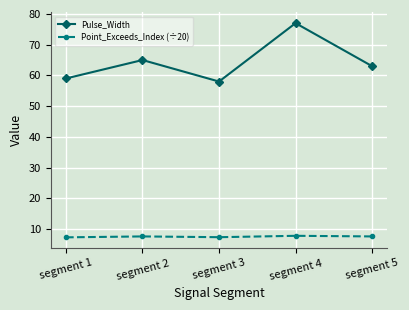

Is the value of Pulse_Width at segment 2 greater than the value of Point_Exceeds_Index (÷20) at segment 1?

Yes